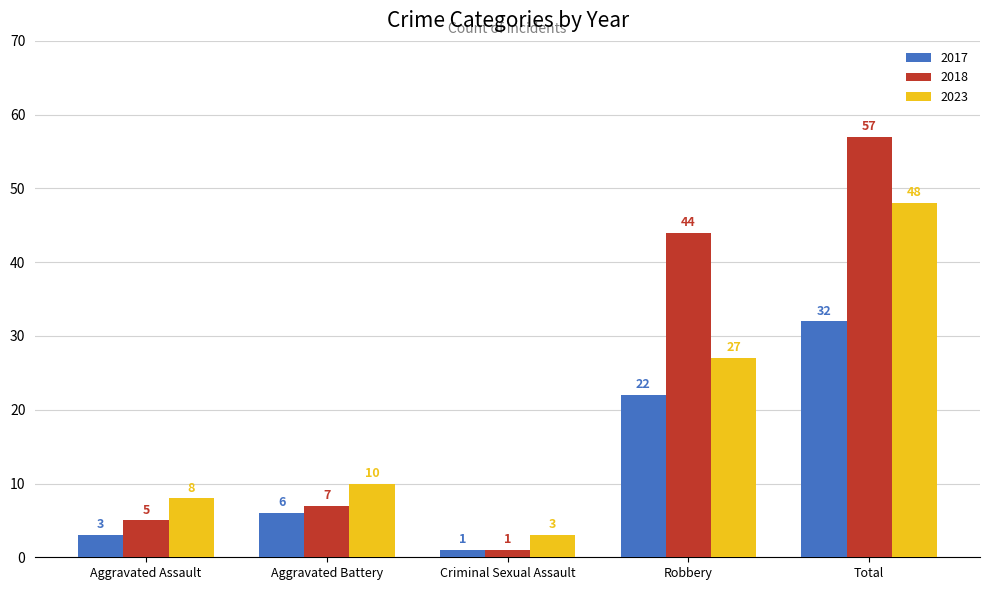

Which series has the widest spread of values?

2018